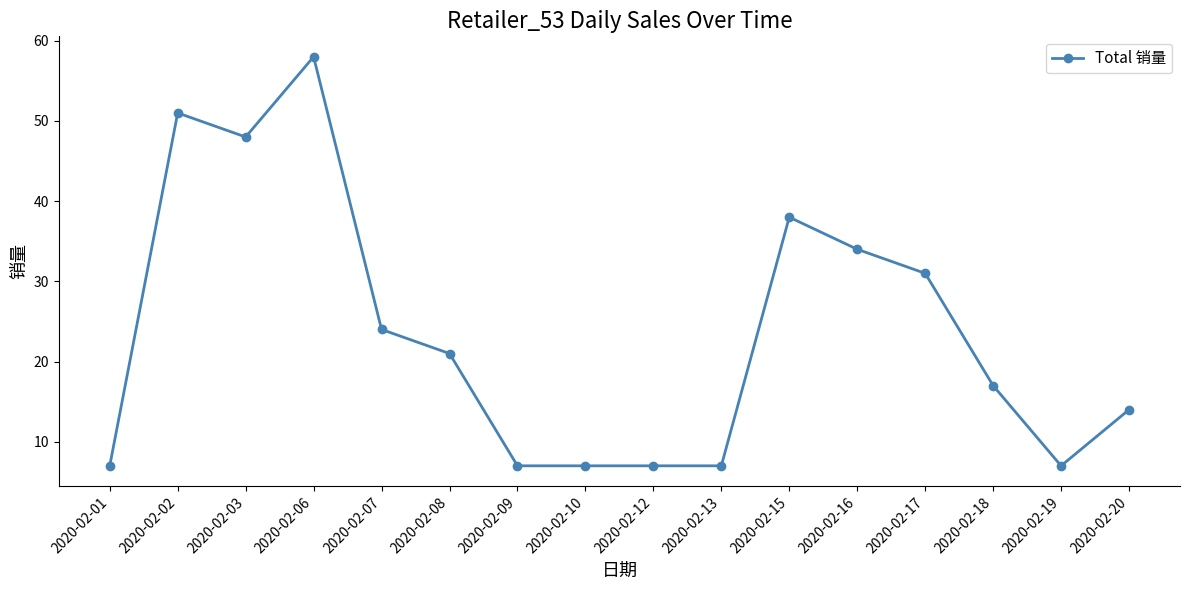

Is it true that the value at 2020-02-15 is 38?

True